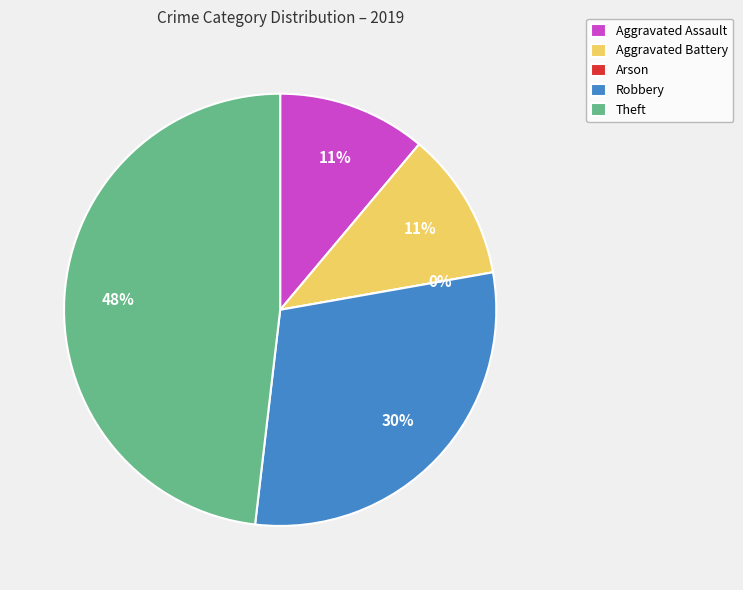

To the nearest percent, what is the difference between the Aggravated Battery and Arson slice percentages?

11%